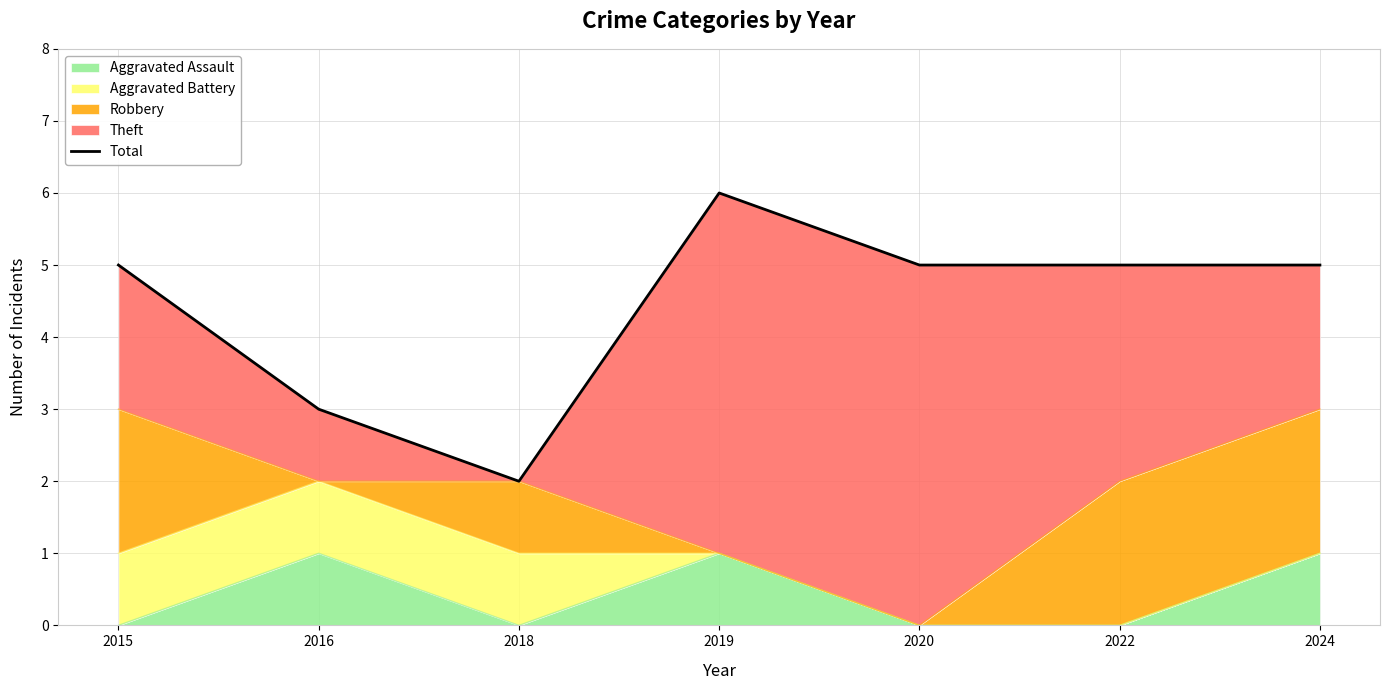

At which label is the value closest to 4?

2015